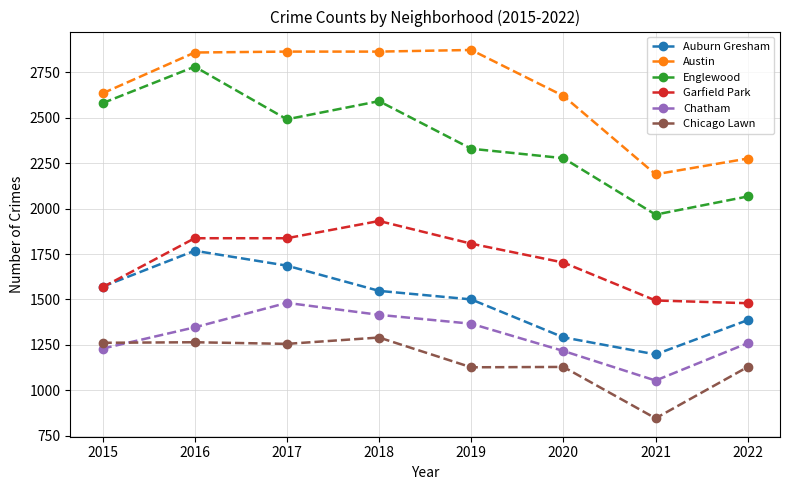

What is the smallest value displayed?

845